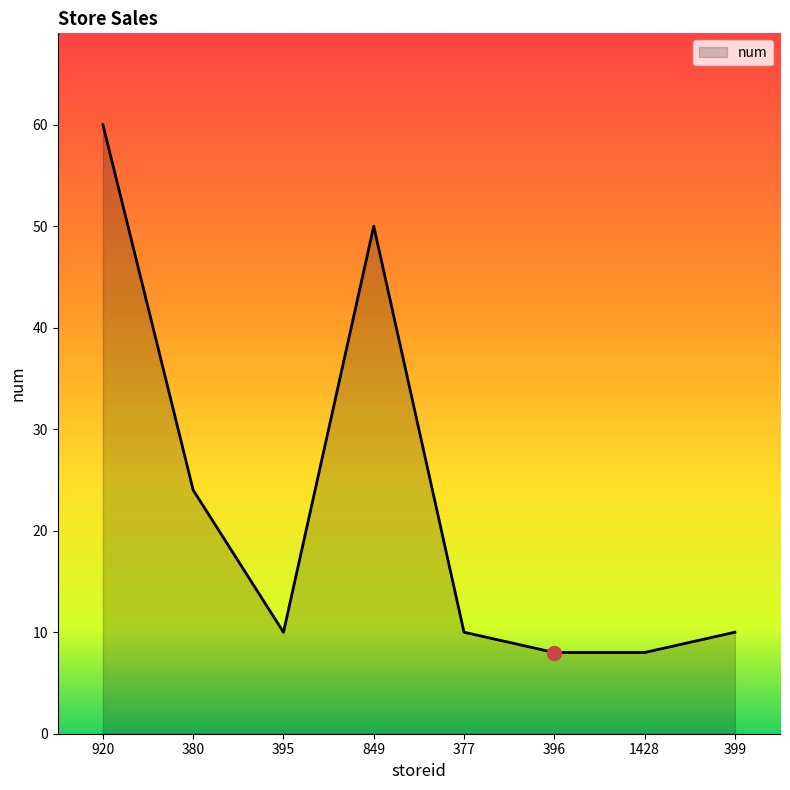

How many interior local peaks (higher than both neighbors) does the data have?

1